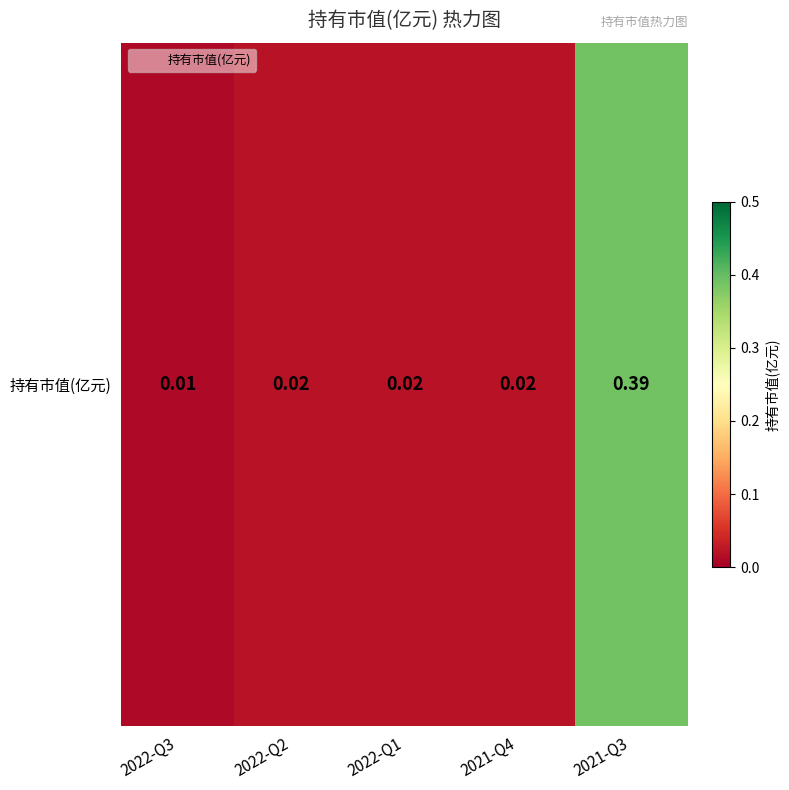

True or false: the data shows 0.0 at 2022-Q3.

True